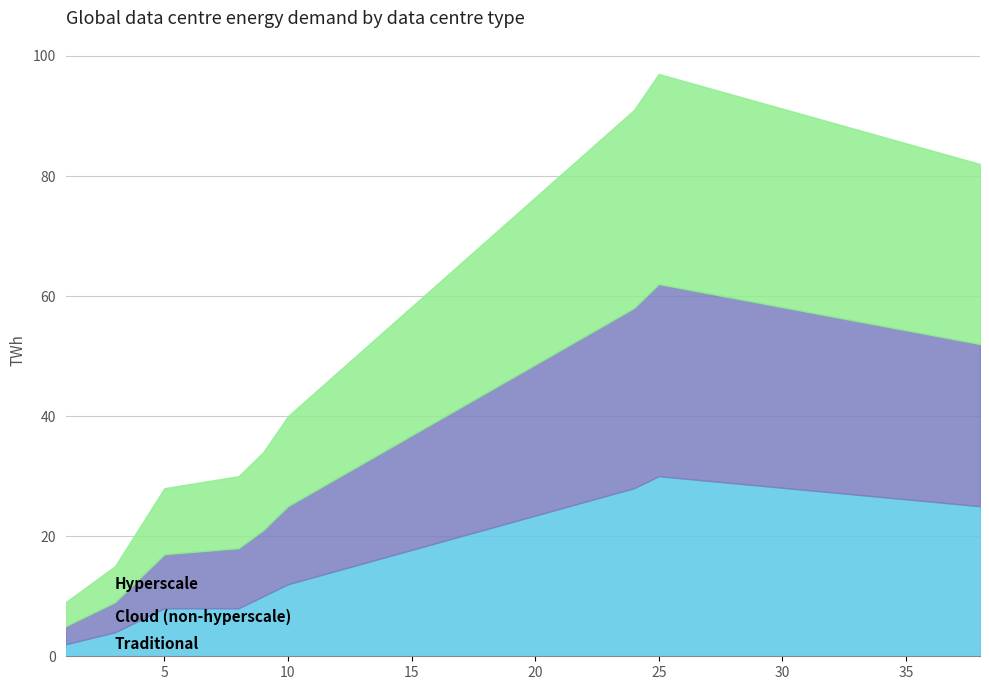

The value of Hyperscale at 25 is 48. True or false?

False